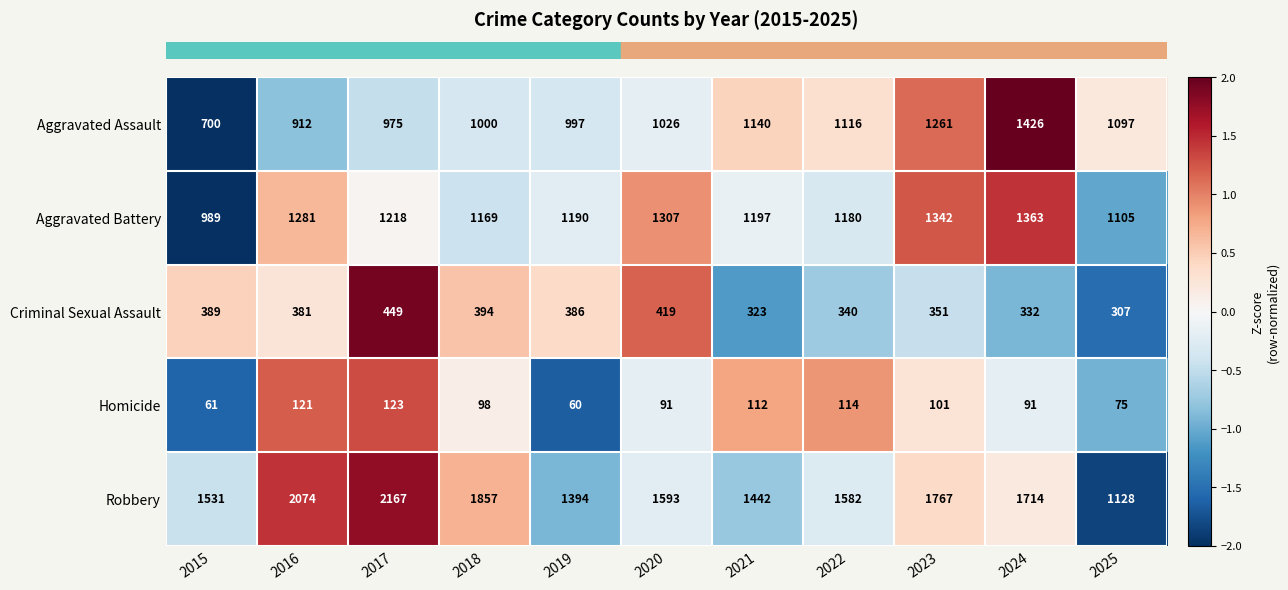

At 2022, list the series in order from smallest to largest.

Homicide, Criminal Sexual Assault, Aggravated Assault, Aggravated Battery, Robbery